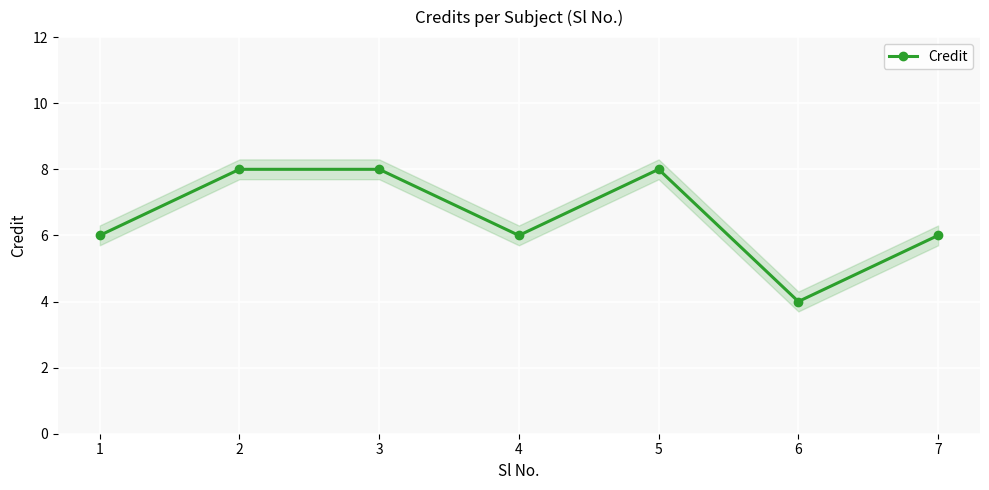

Rank the categories by value from highest to lowest.

2, 3, 5, 1, 4, 7, 6